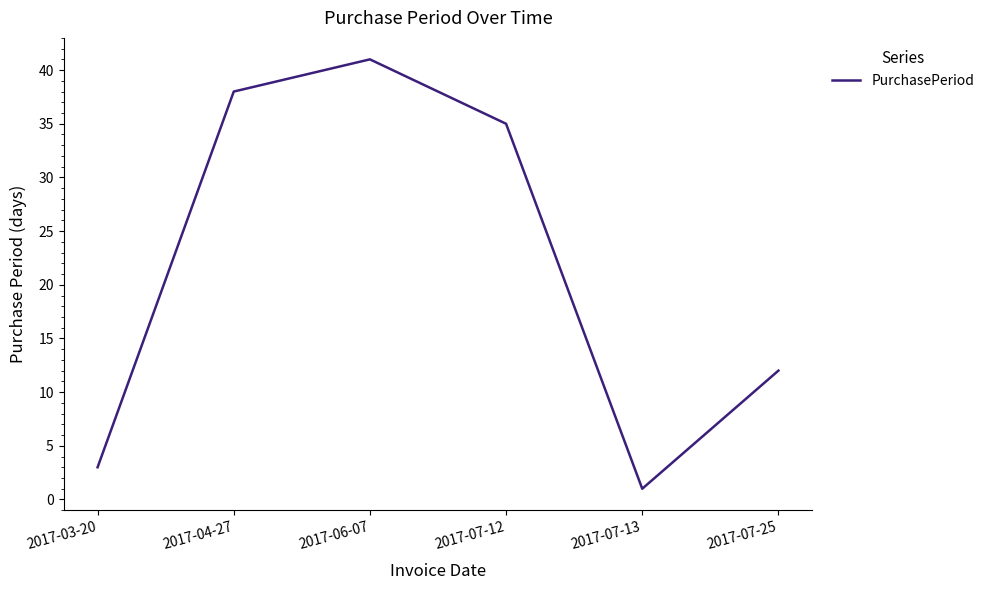

How many interior local peaks (higher than both neighbors) does the data have?

1